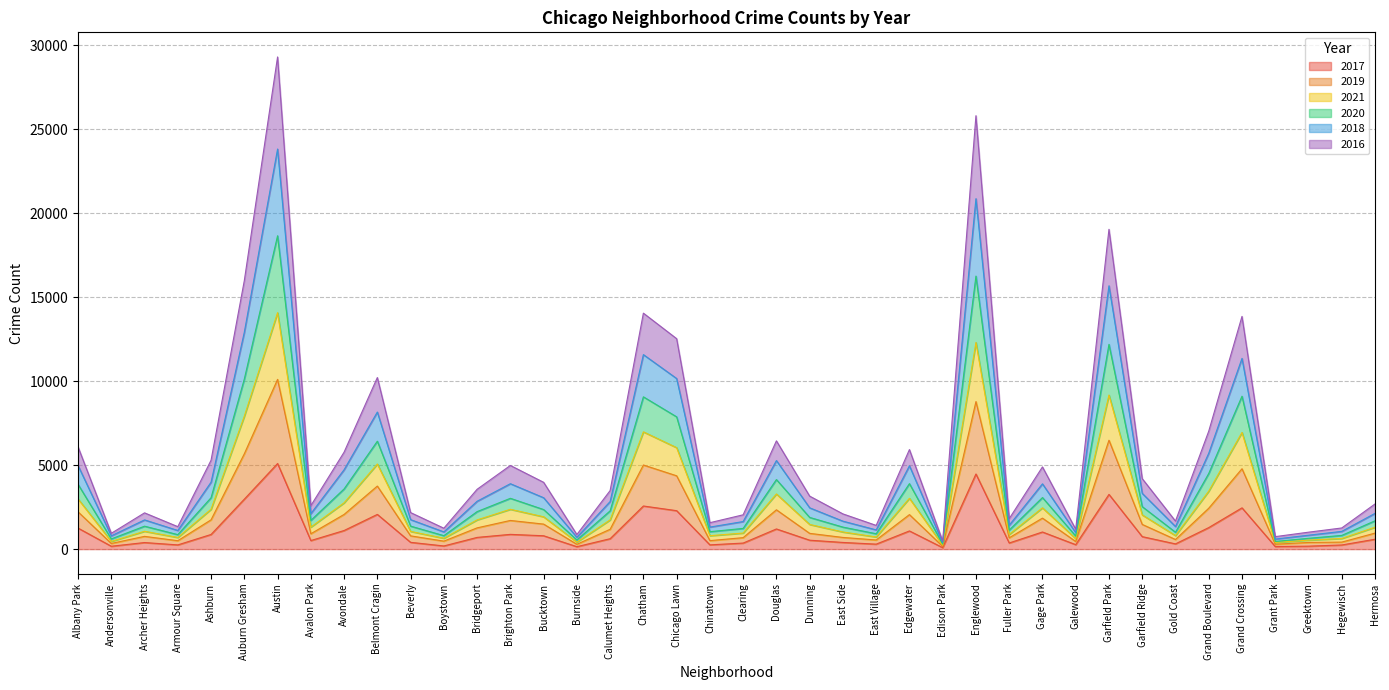

The value of 2017 at Ashburn is 872. True or false?

True